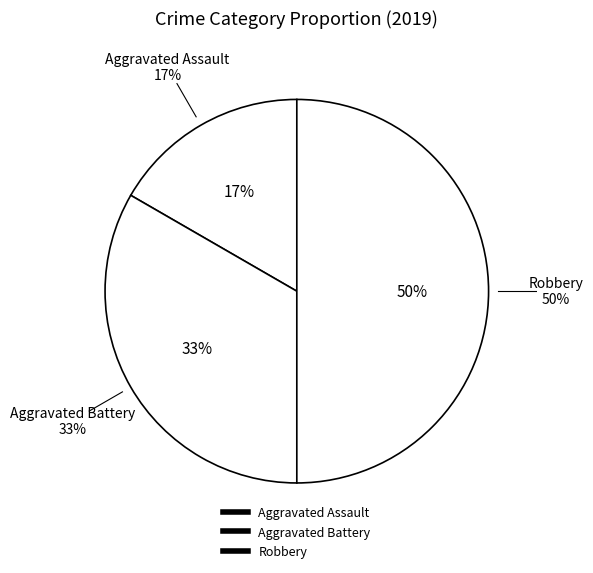

Is Robbery the majority of the pie?

No